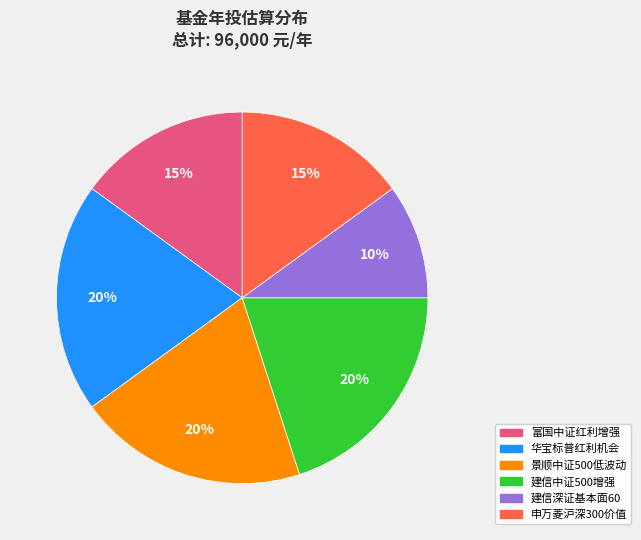

What is the smallest slice in the pie chart?

建信深证基本面60